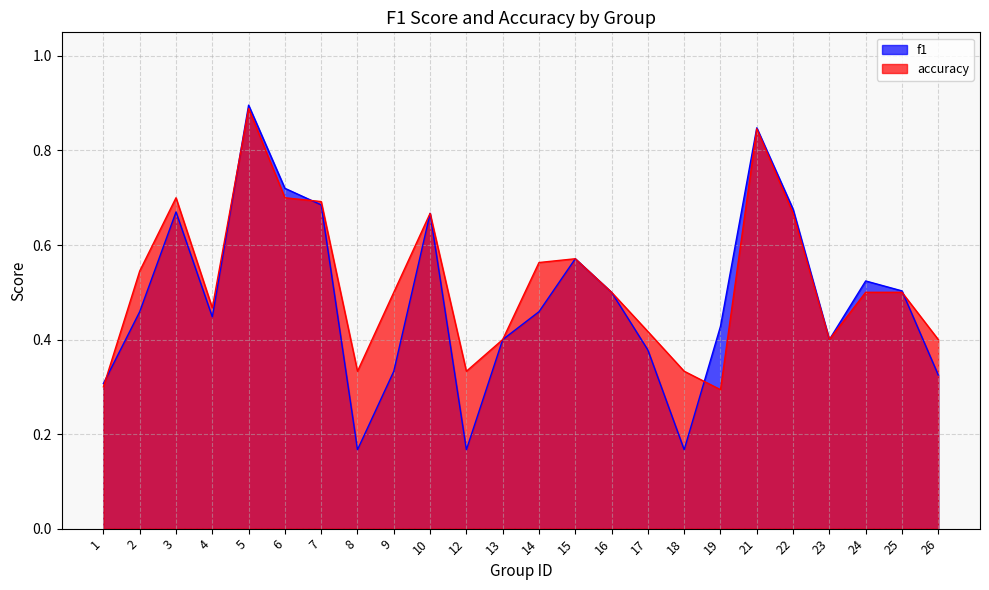

In accuracy, how many points are higher than both neighbors (excluding endpoints)?

5